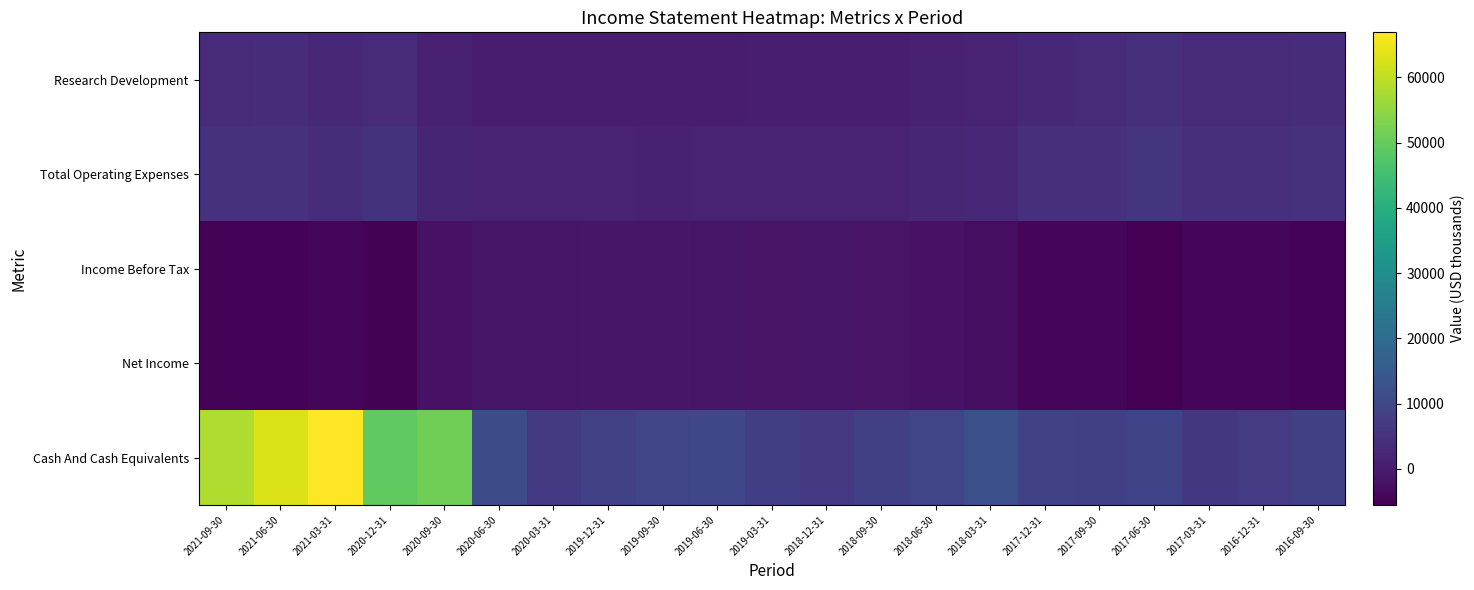

Reading left to right, transcribe all the data shown in this chart.

Research Development: 2021-09-30=3400	2021-06-30=3600	2021-03-31=2900	2020-12-31=3200	2020-09-30=1100	2020-06-30=400	2020-03-31=400	2019-12-31=400	2019-09-30=300	2019-06-30=400	2019-03-31=700	2018-12-31=600	2018-09-30=700	2018-06-30=1200	2018-03-31=1700	2017-12-31=2800	2017-09-30=3500	2017-06-30=4500	2017-03-31=3200	2016-12-31=3100	2016-09-30=3700
Total Operating Expenses: 2021-09-30=4700	2021-06-30=4800	2021-03-31=4100	2020-12-31=5100	2020-09-30=2000	2020-06-30=1300	2020-03-31=1300	2019-12-31=1300	2019-09-30=1200	2019-06-30=1500	2019-03-31=1800	2018-12-31=1500	2018-09-30=1700	2018-06-30=2200	2018-03-31=2800	2017-12-31=4300	2017-09-30=4500	2017-06-30=5600	2017-03-31=4400	2016-12-31=4300	2016-09-30=4700
Income Before Tax: 2021-09-30=-4700	2021-06-30=-4800	2021-03-31=-4100	2020-12-31=-5100	2020-09-30=-2000	2020-06-30=-1300	2020-03-31=-1300	2019-12-31=-1200	2019-09-30=-1200	2019-06-30=-1500	2019-03-31=-1700	2018-12-31=-1500	2018-09-30=-1600	2018-06-30=-2100	2018-03-31=-2700	2017-12-31=-4300	2017-09-30=-4400	2017-06-30=-5500	2017-03-31=-4300	2016-12-31=-4200	2016-09-30=-4700
Net Income: 2021-09-30=-4700	2021-06-30=-4800	2021-03-31=-4100	2020-12-31=-5100	2020-09-30=-2000	2020-06-30=-1300	2020-03-31=-1300	2019-12-31=-1200	2019-09-30=-1200	2019-06-30=-1400	2019-03-31=-1700	2018-12-31=-1500	2018-09-30=-1600	2018-06-30=-2100	2018-03-31=-2700	2017-12-31=-4200	2017-09-30=-4400	2017-06-30=-5500	2017-03-31=-4300	2016-12-31=-4200	2016-09-30=-4700
Cash And Cash Equivalents: 2021-09-30=58300	2021-06-30=63200	2021-03-31=66900	2020-12-31=49100	2020-09-30=51100	2020-06-30=11000	2020-03-31=6700	2019-12-31=8400	2019-09-30=9600	2019-06-30=10000	2019-03-31=8000	2018-12-31=6600	2018-09-30=8100	2018-06-30=9600	2018-03-31=12100	2017-12-31=8700	2017-09-30=8100	2017-06-30=9100	2017-03-31=6200	2016-12-31=7400	2016-09-30=8100